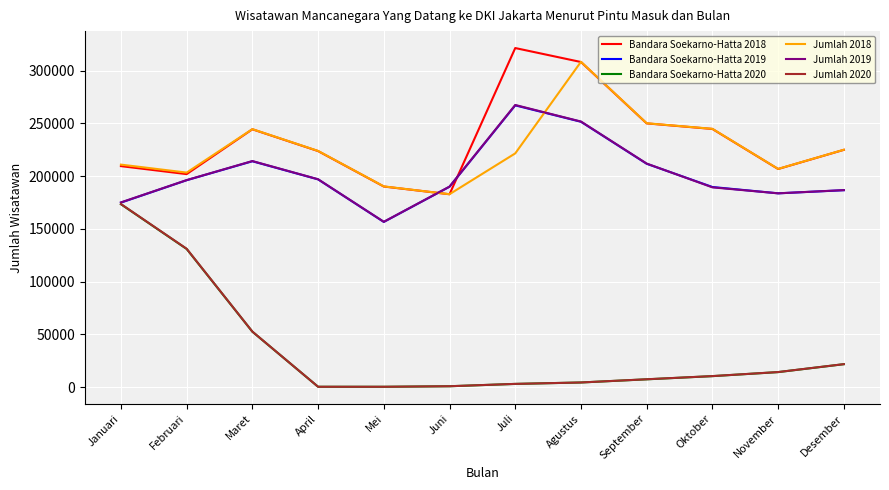

How many intersections are there between Bandara Soekarno-Hatta 2018 and Jumlah 2018?

2